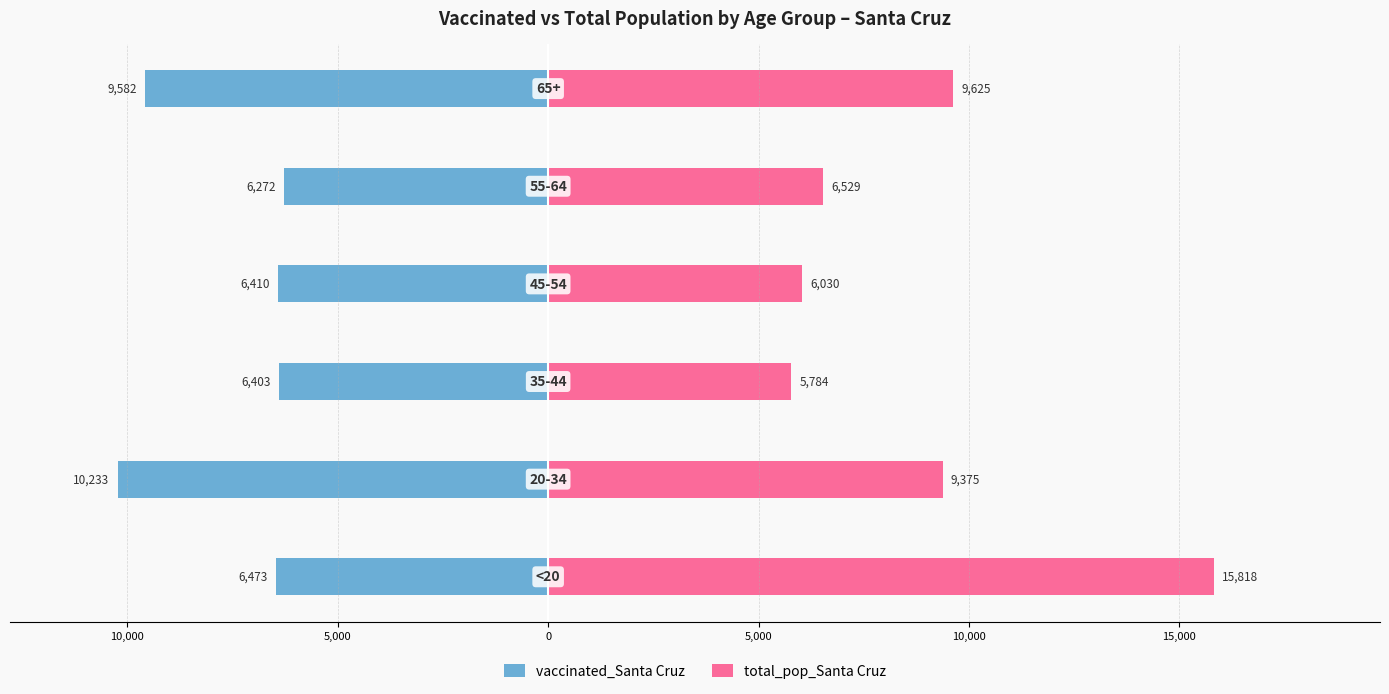

Reading right to left, transcribe all the data shown in this chart.

vaccinated_Santa Cruz: 10,000=-9582	5,000=-6272	0=-6410	5,000=-6403	10,000=-10233	15,000=-6473
total_pop_Santa Cruz: 10,000=9625	5,000=6529	0=6030	5,000=5784	10,000=9375	15,000=15818